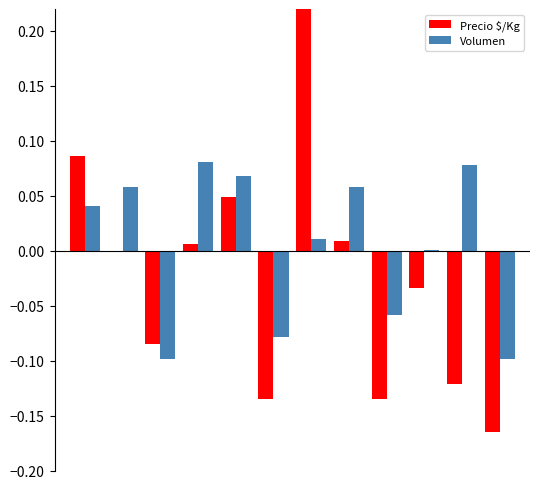

Are the bars grouped side by side (vs. stacked)?

Yes